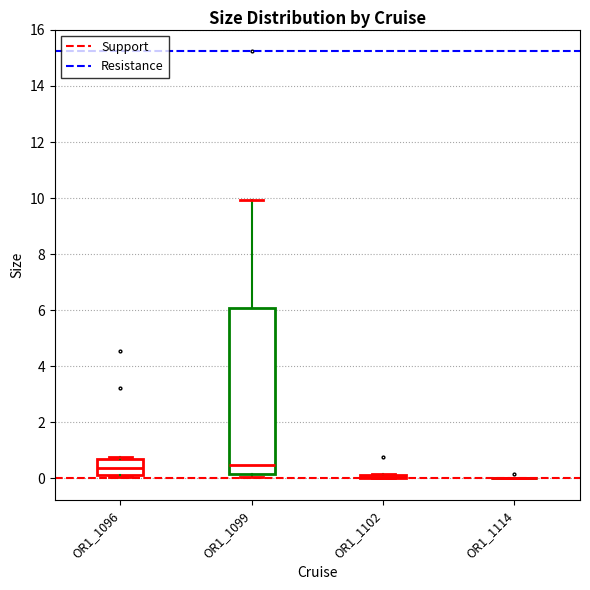

Reading left to right, transcribe this box plot: for each box, give where its median line is, the range the box spans, and where its two whiskers end, as read against the y-axis. The values are not printed on the chart, so give them approximately, as read against the axis.

OR1_1096: median 0.4, box 0.2 to 0.6, whiskers 0.0 to 0.8
OR1_1099: median 0.4, box 0.2 to 6.0, whiskers 0.0 to 10.0
OR1_1102: box collapsed to a line at 0.0, whiskers 0.0 to 0.2
OR1_1114: box collapsed to a line at 0.0, whiskers 0.0 to 0.0